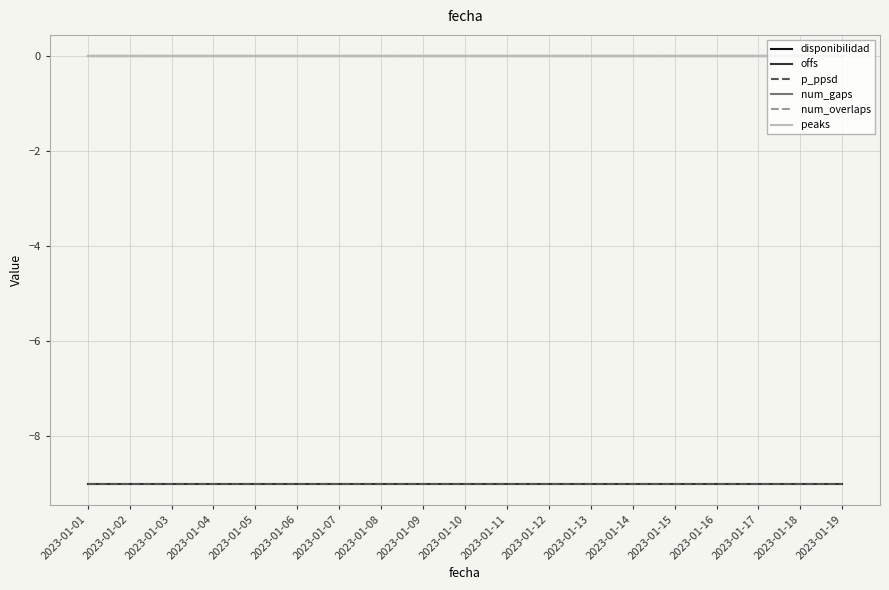

True or false: disponibilidad has more than 0 points higher than both neighbors.

False